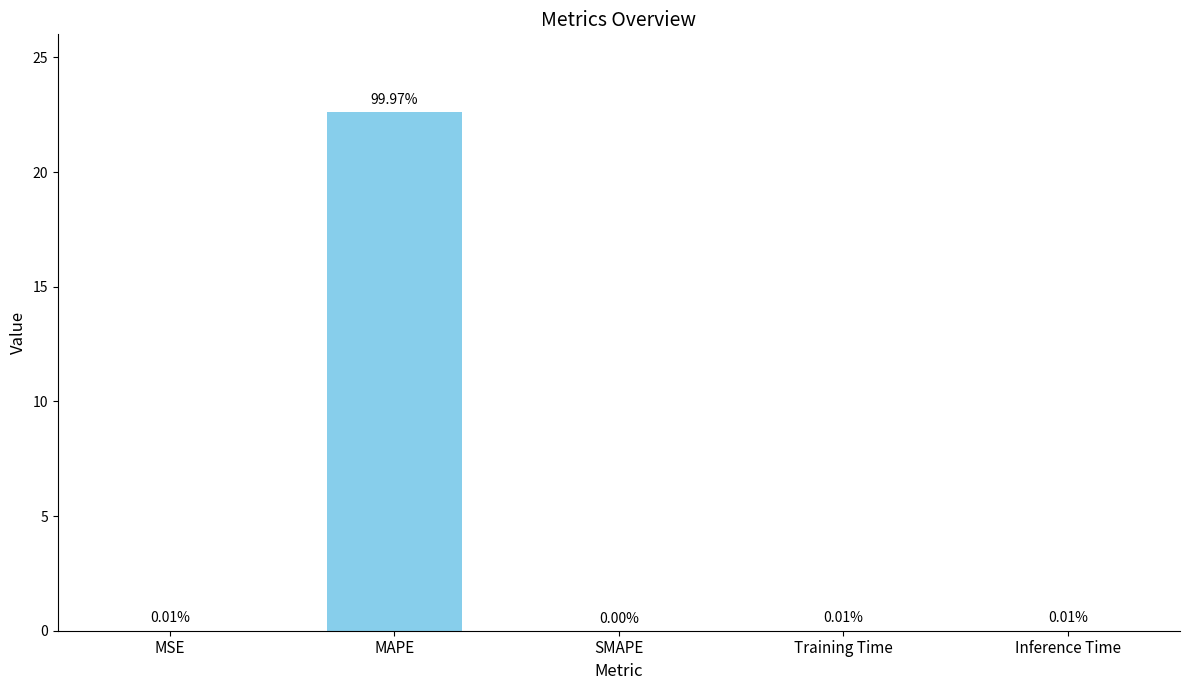

At which category does the chart reach its peak across all series?

MAPE